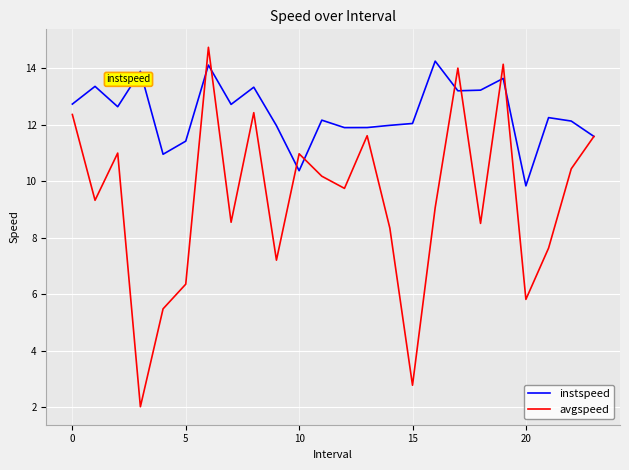

Count the number of categories in the chart.

24